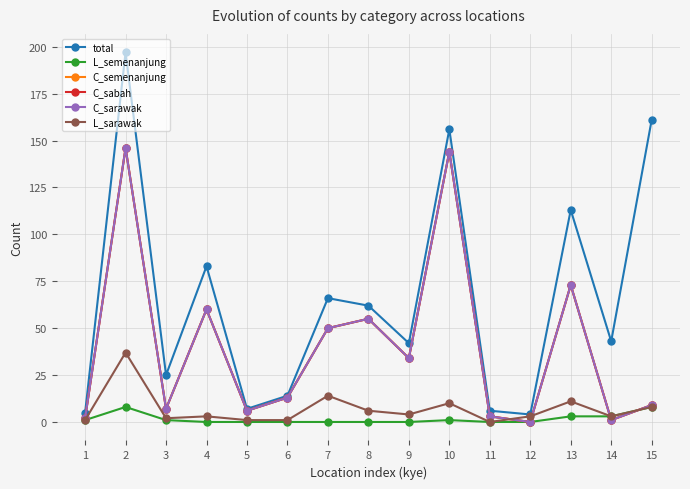

Does the chart have visible grid lines?

Yes